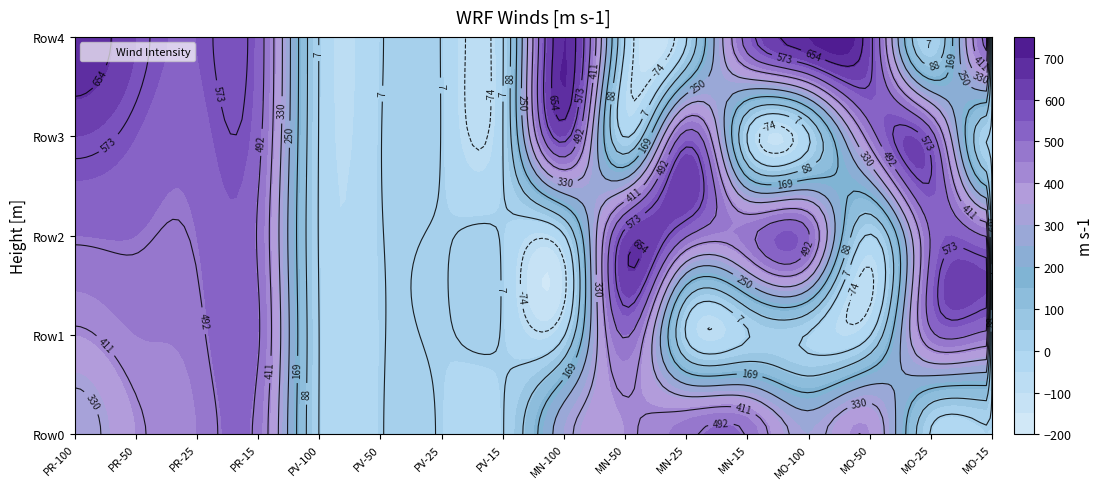

Which series has the largest total across all categories?

PR